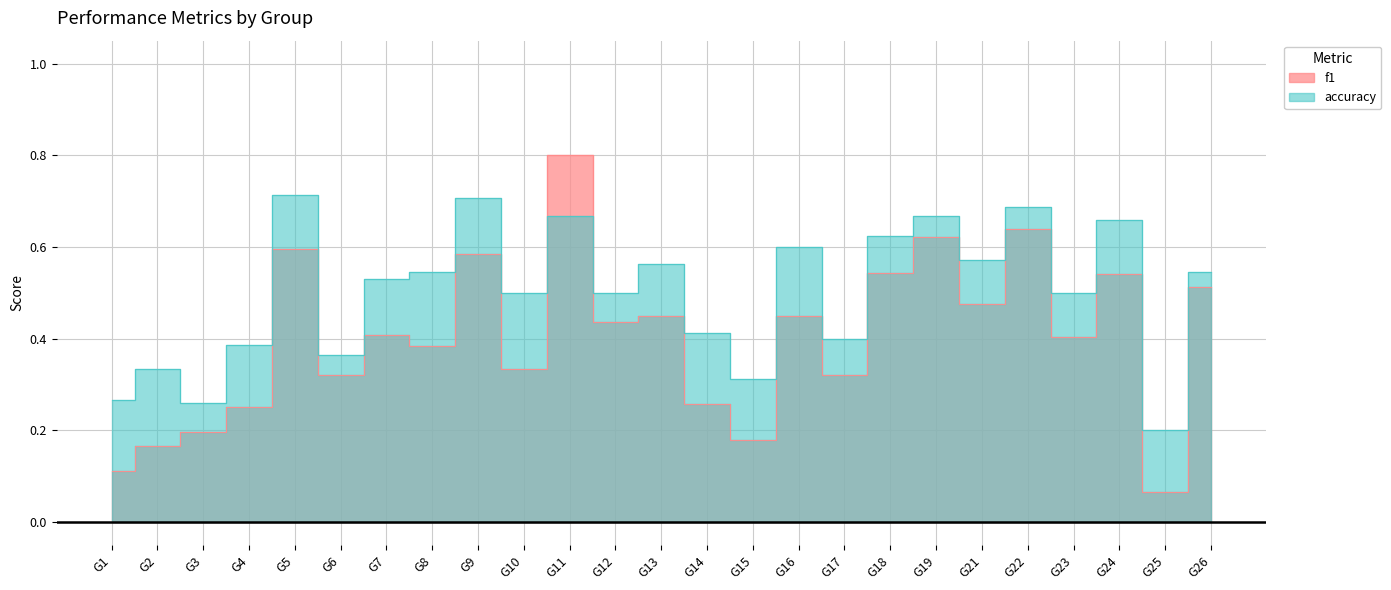

What is the spread (max minus min) of values at G16?

0.1